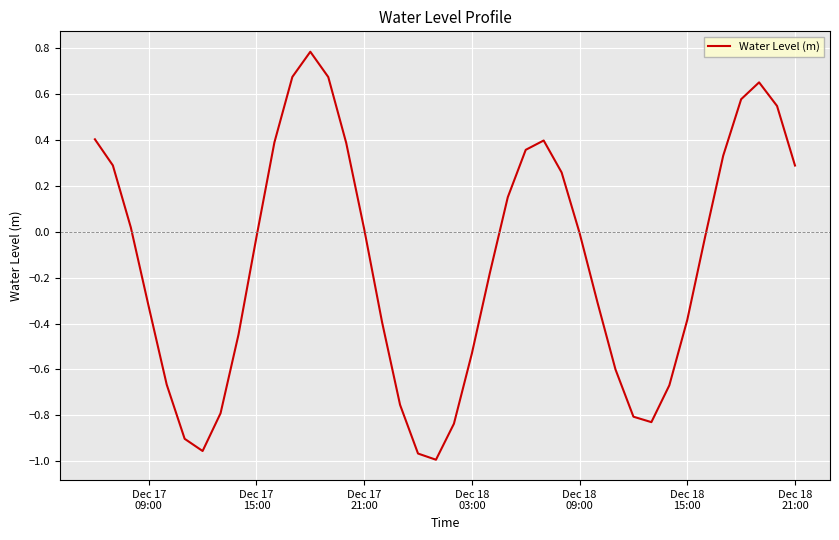

What is the greatest value displayed?

0.8